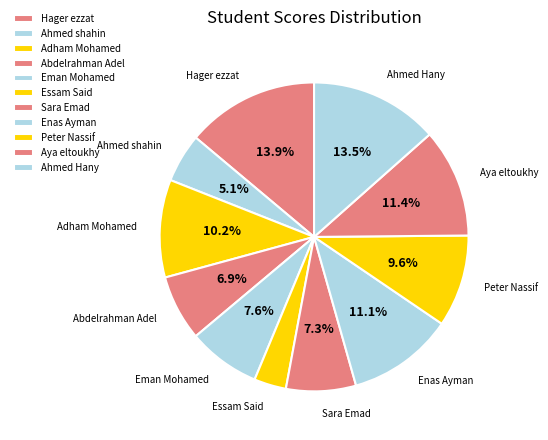

What is the ratio of the value at Essam Said to the value at Enas Ayman?

0.3